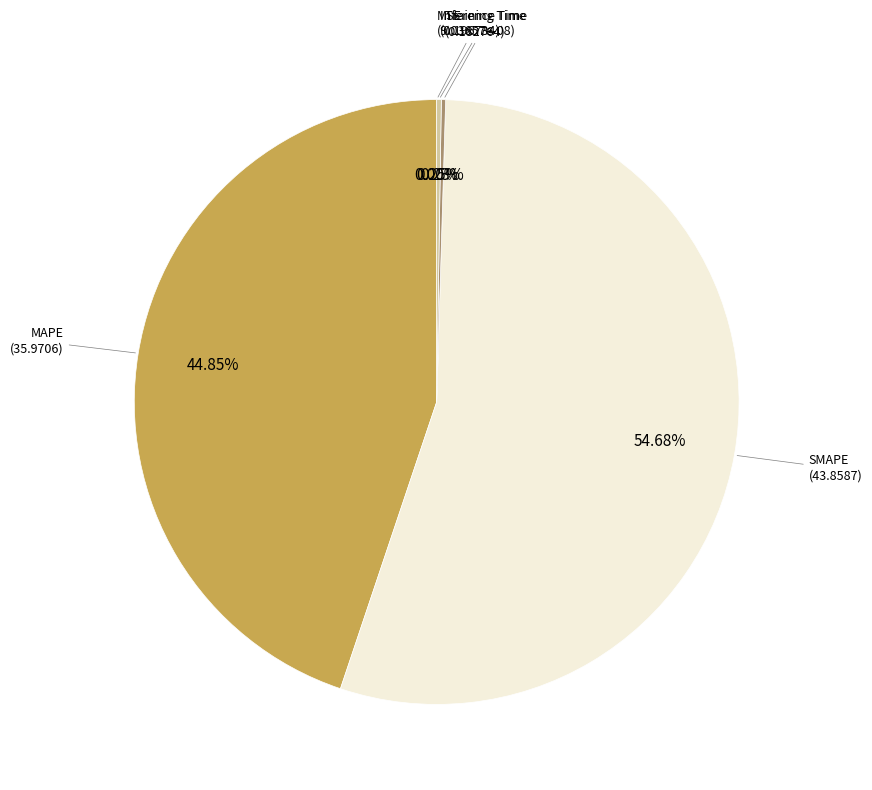

What portion of the pie excludes MAPE?

55.2%